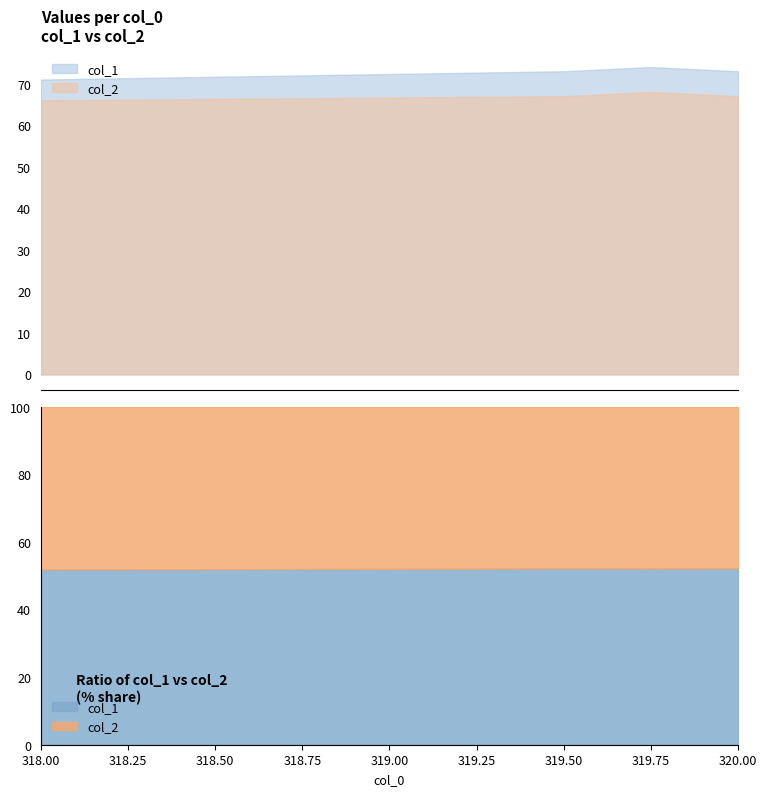

At how many categories does at least one series exceed 42?

4